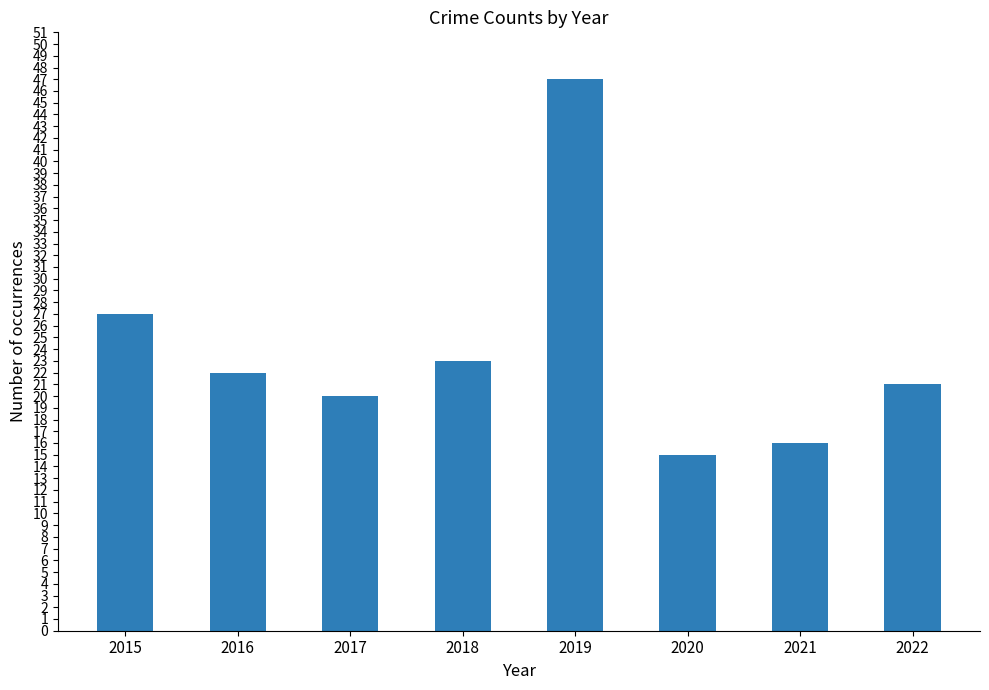

Reading left to right, transcribe all the data shown in this chart.

2015=27	2016=22	2017=20	2018=23	2019=47	2020=15	2021=16	2022=21